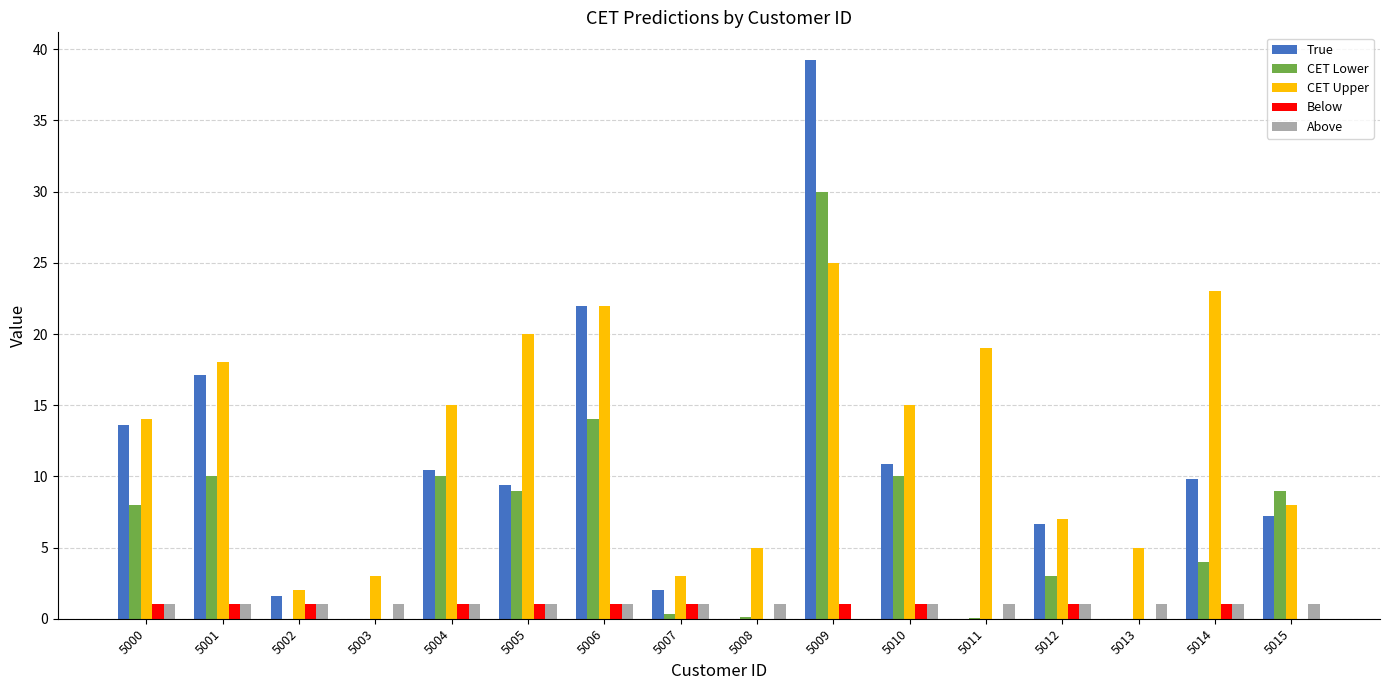

Is it true that CET Lower equals 10.0 at 5010?

True